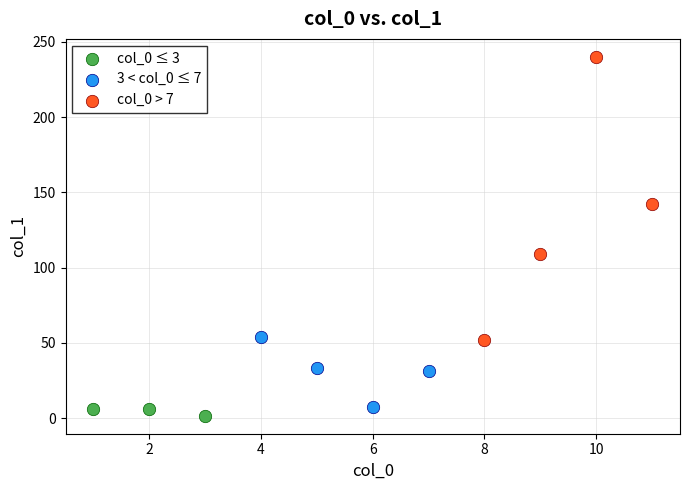

Which series reaches the minimum Y coordinate?

col_0 ≤ 3